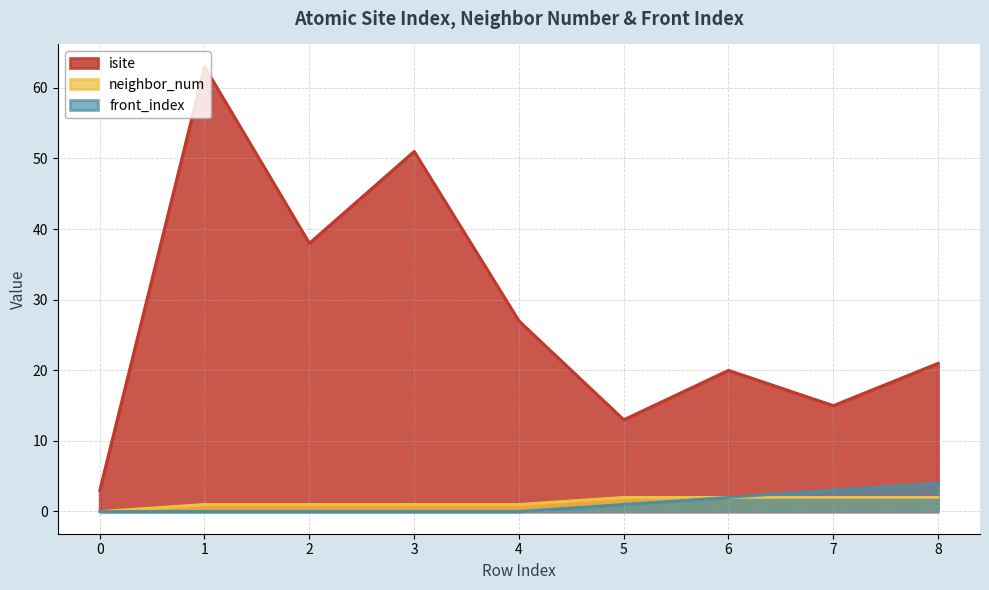

What is the highest value of the front_index series?

4